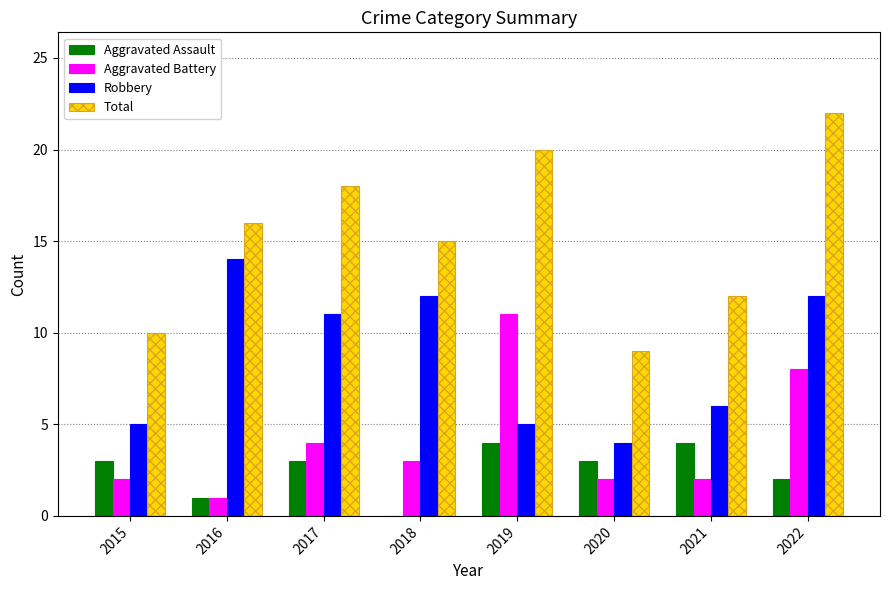

Does the chart contain stacked bars?

No